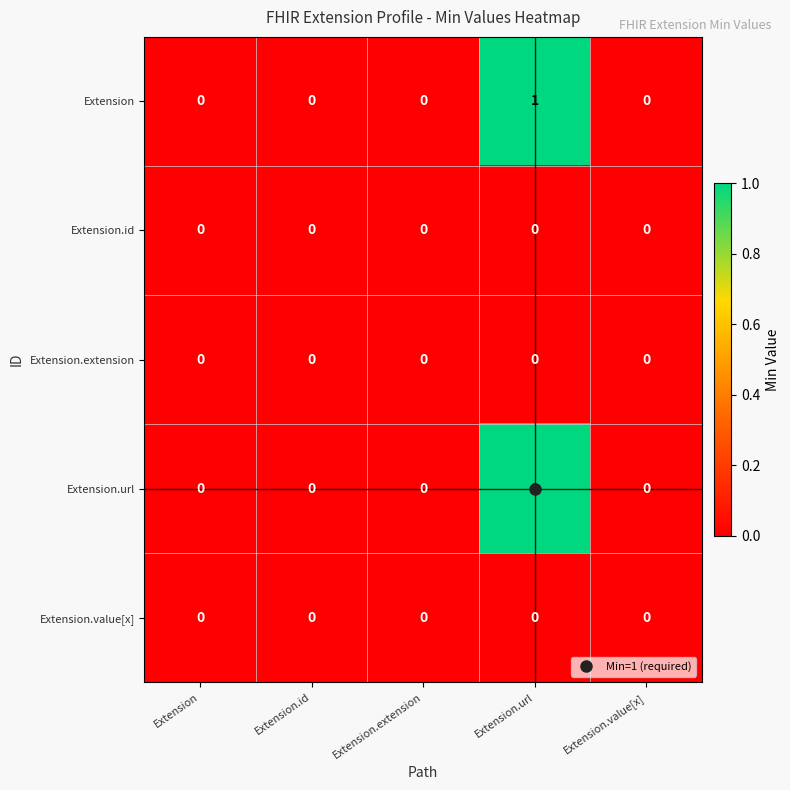

At which category is the sum across all series the highest?

Extension.url